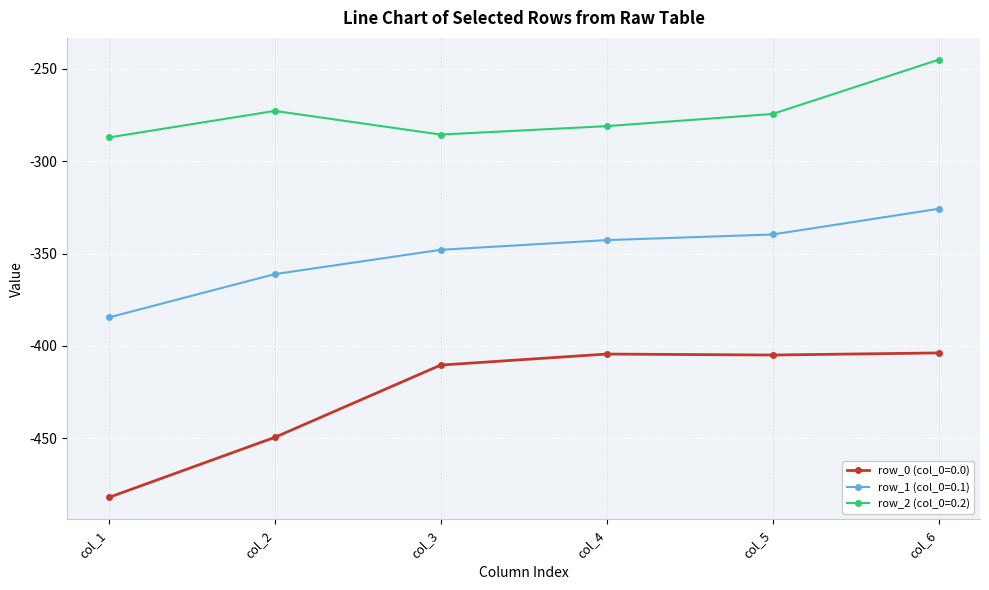

What is the value of the row_0 (col_0=0.0) point at the 2nd from the left?

-449.5